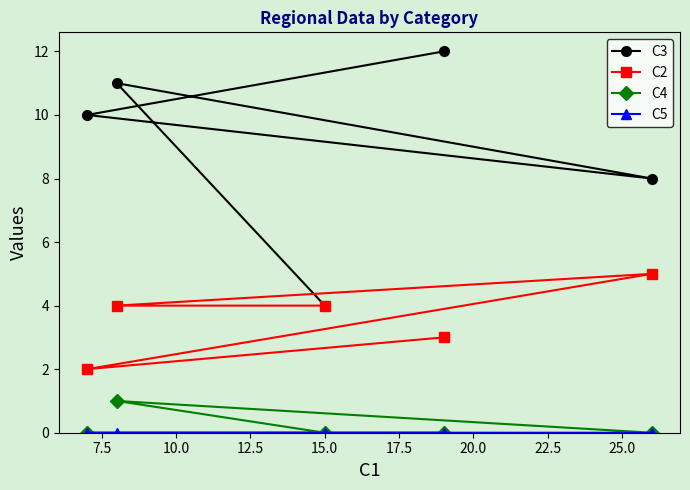

Which series has the largest range (max minus min)?

C3